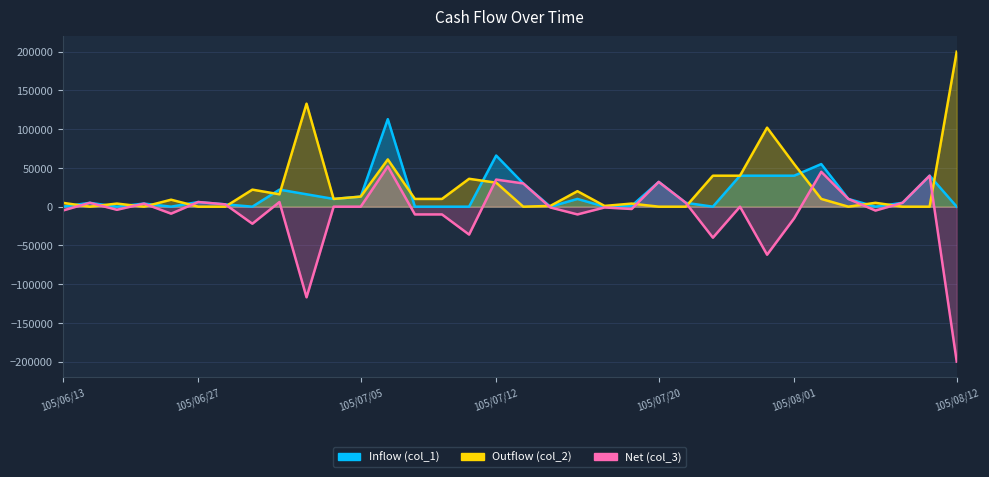

What are all the series names shown in the legend?

Inflow (col_1), Outflow (col_2), Net (col_3)